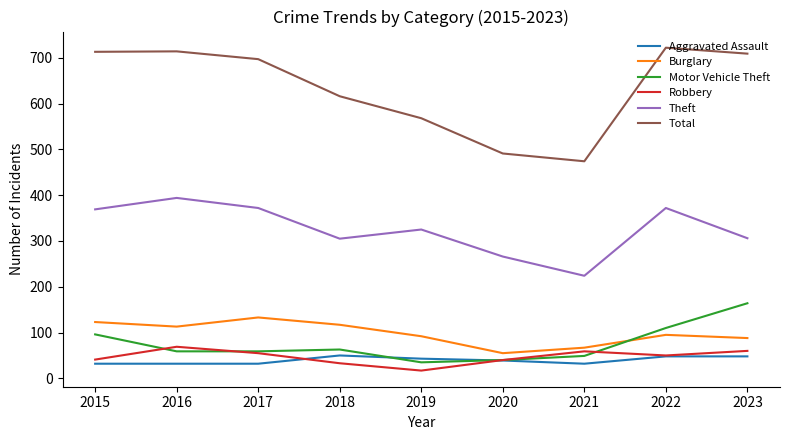

What is the minimum value for Burglary?

55